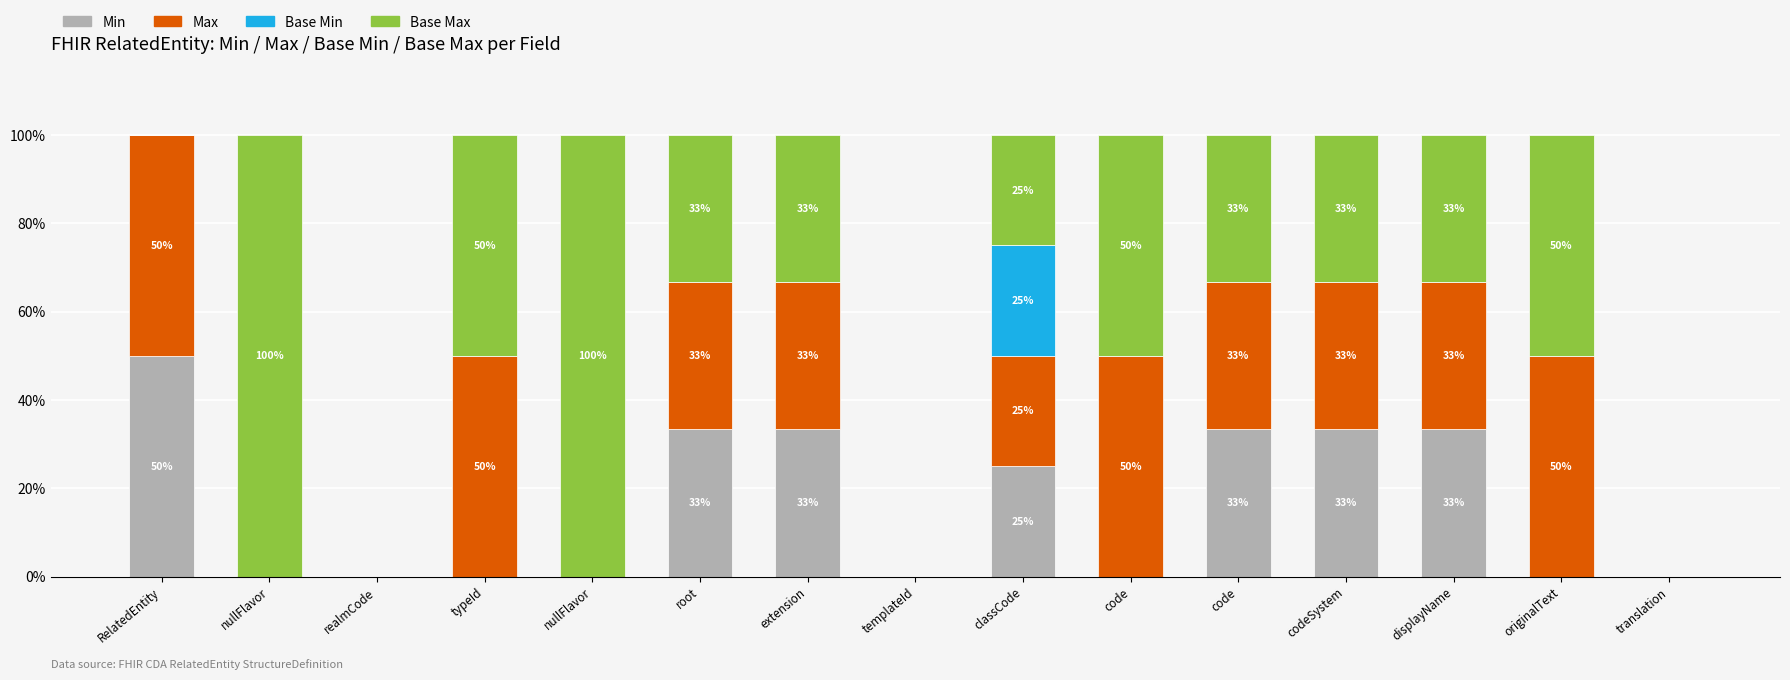

How many series are shown in this chart?

4